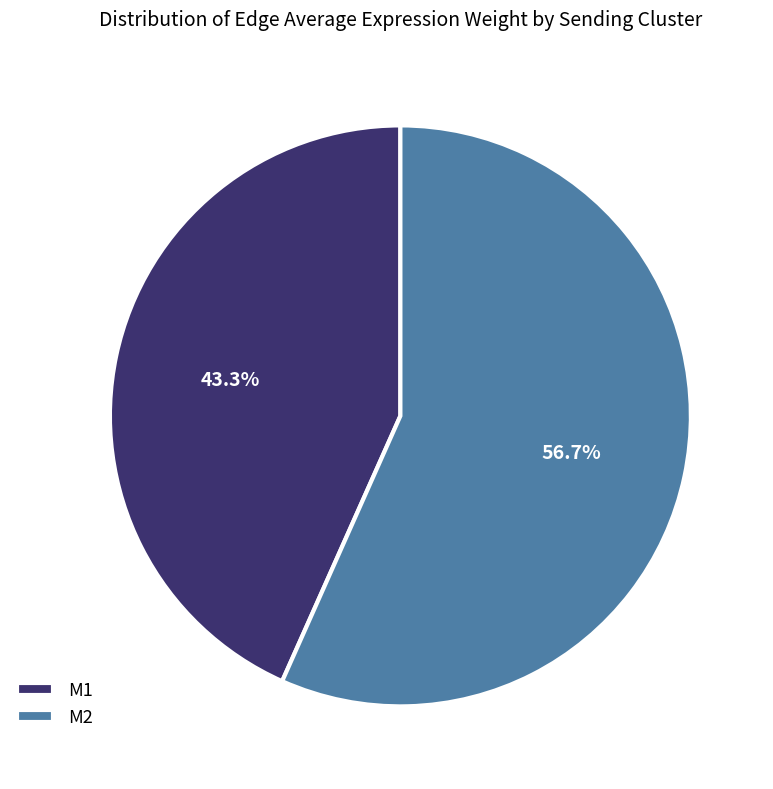

Count the number of slices in the pie.

2